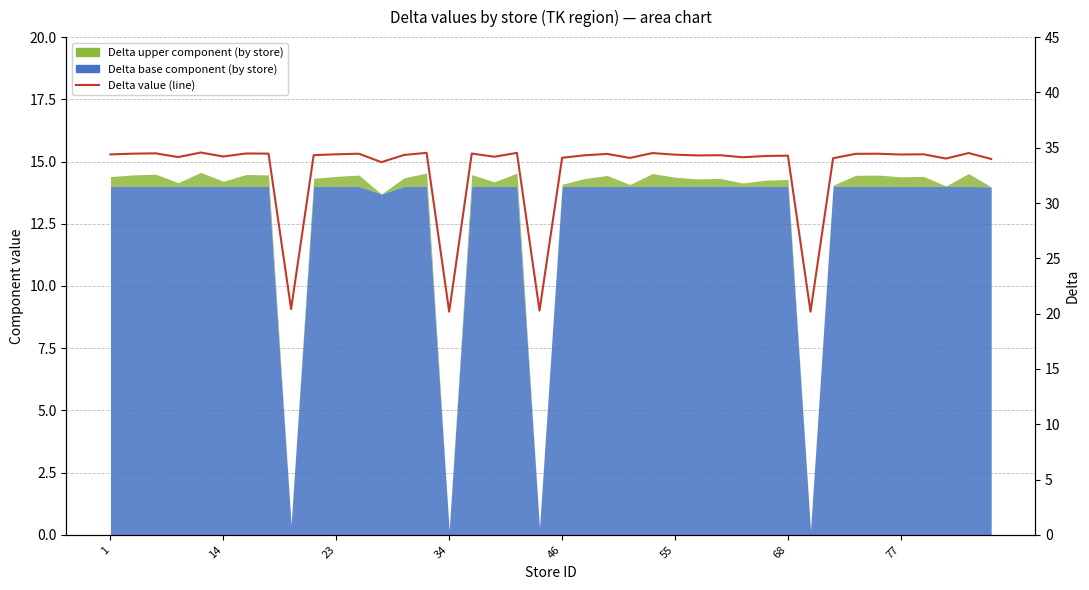

Reading right to left, what are all the values shown in this chart?

34.0	34.5	34.0	34.4	34.4	34.5	34.4	34.0	20.2	34.3	34.3	34.1	34.3	34.3	34.4	34.5	34.1	34.4	34.3	34.1	20.3	34.5	34.2	34.5	20.2	34.5	34.3	33.7	34.5	34.4	34.3	20.4	34.5	34.5	34.2	34.6	34.2	34.5	34.5	34.4